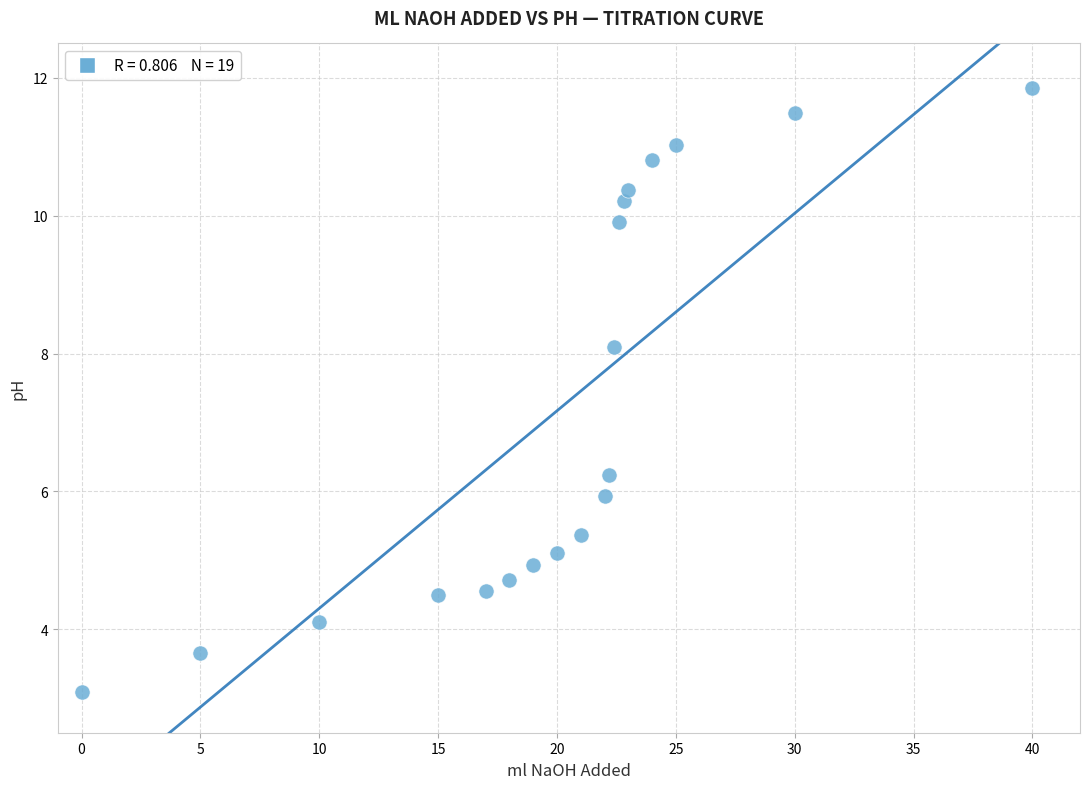

What is the range of Y values (max minus min)?

8.8